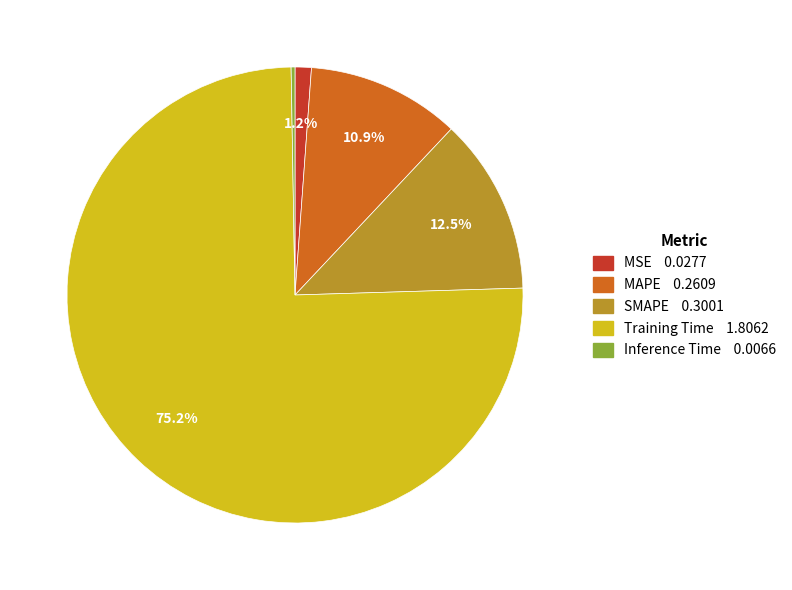

Does any single category account for the majority?

Yes